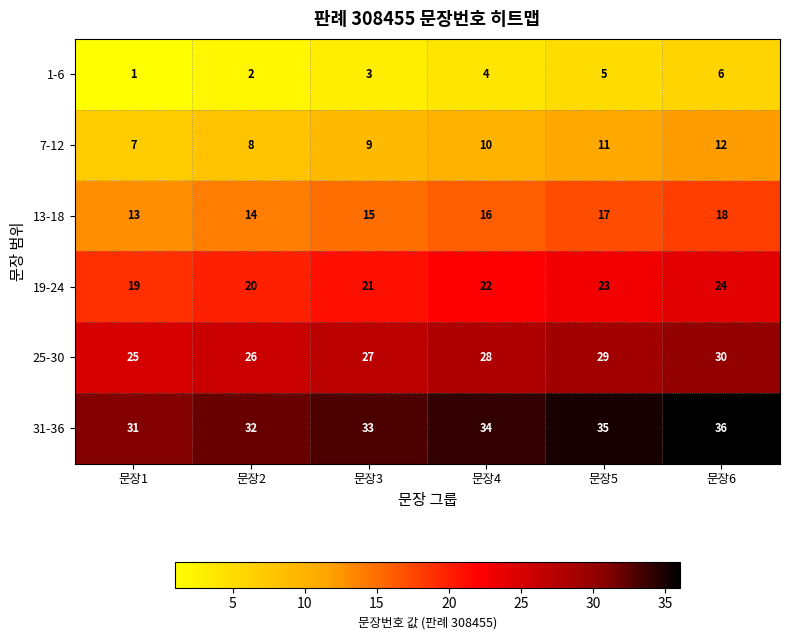

What is the difference between the highest and lowest values at 문장2?

30